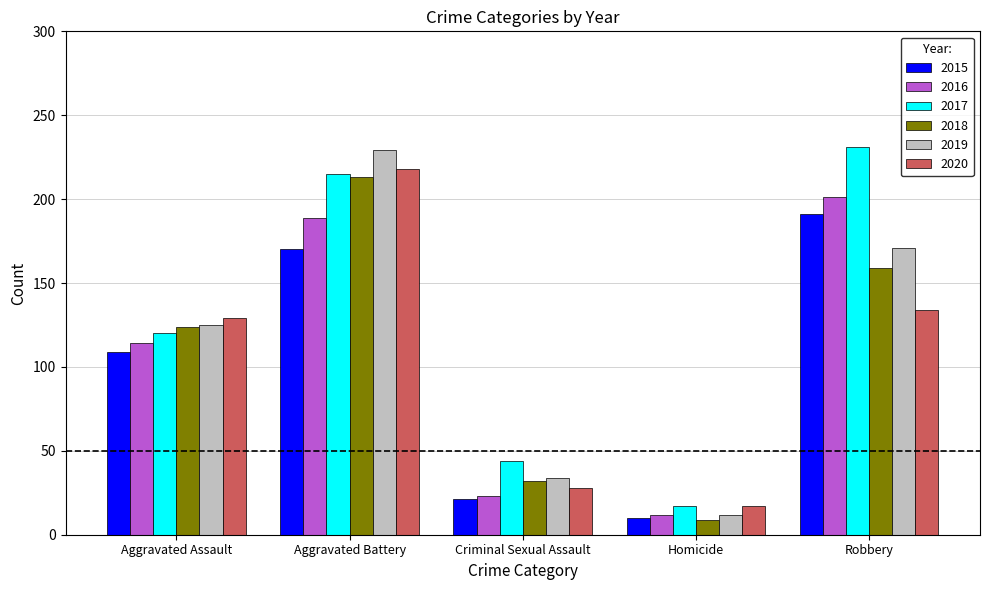

At how many categories does at least one series exceed 182?

2